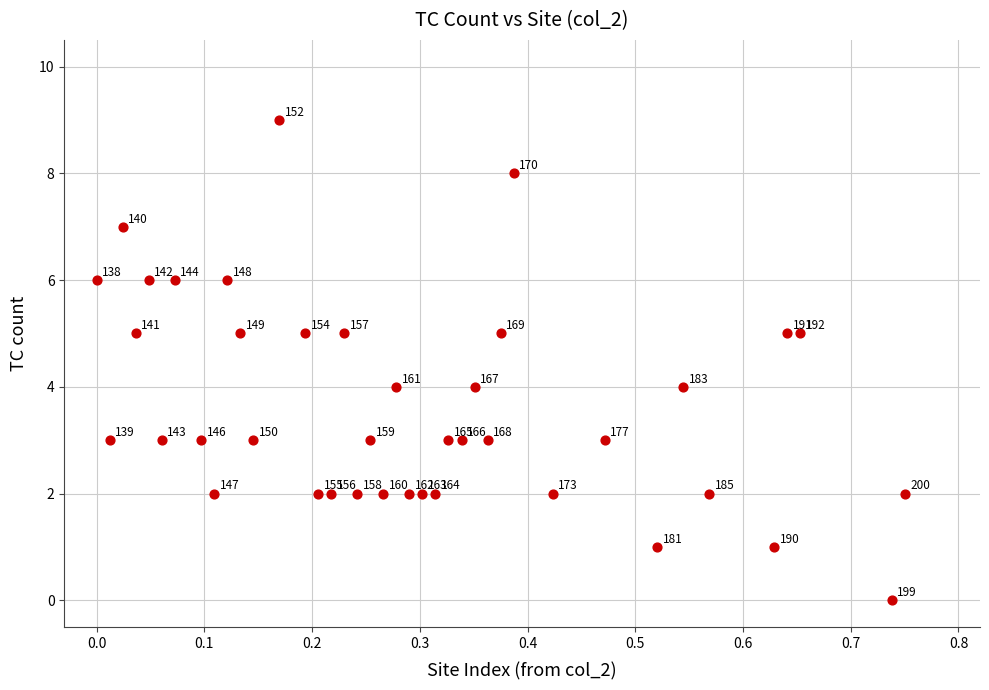

What Y value in the scatter plot is closest to 4?

4